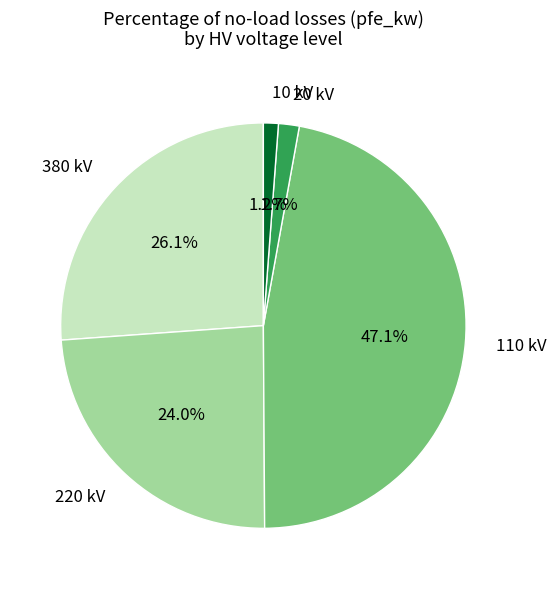

To the nearest percent, what is the average slice percentage?

20%